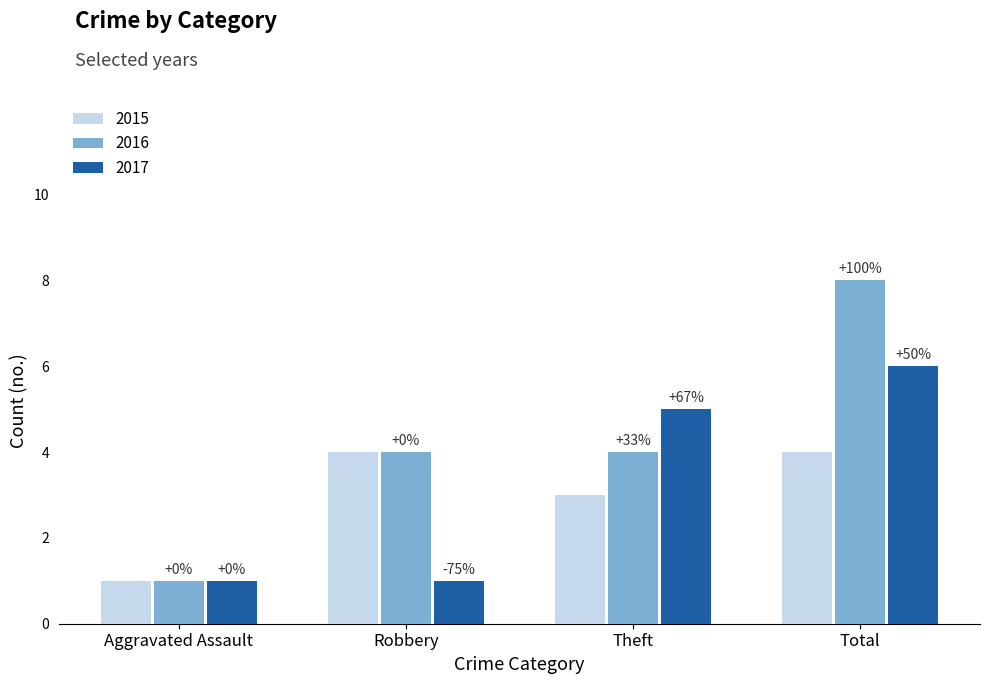

What are all the series names shown in the legend?

2015, 2016, 2017